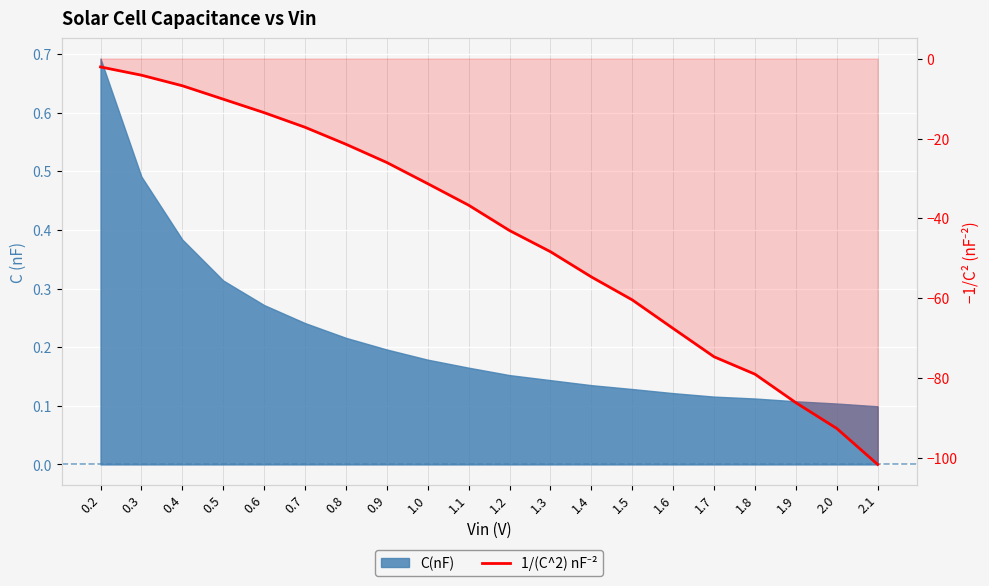

Which category has the lowest value across all series?

2.1